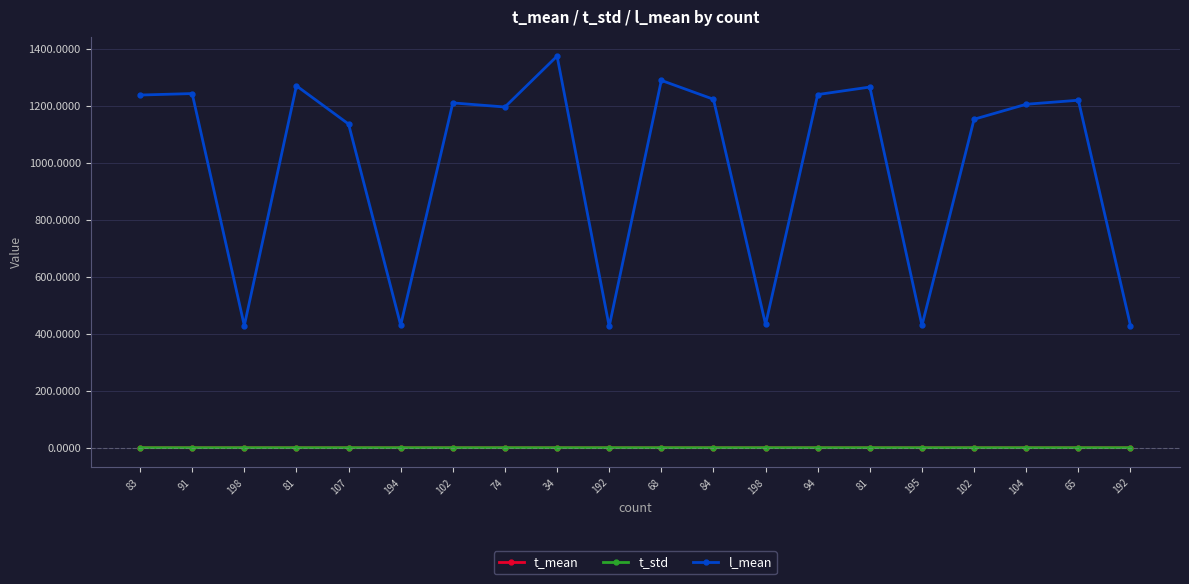

Which has a higher value, 195 or 104?

195